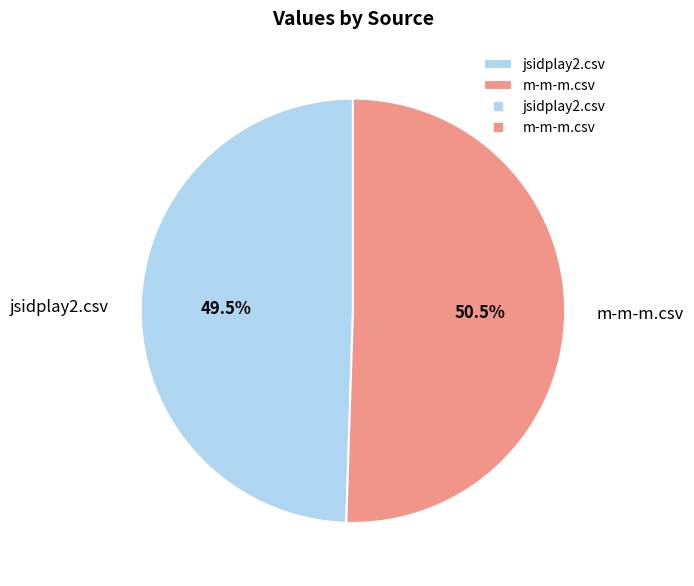

How many slices are in this pie chart?

2